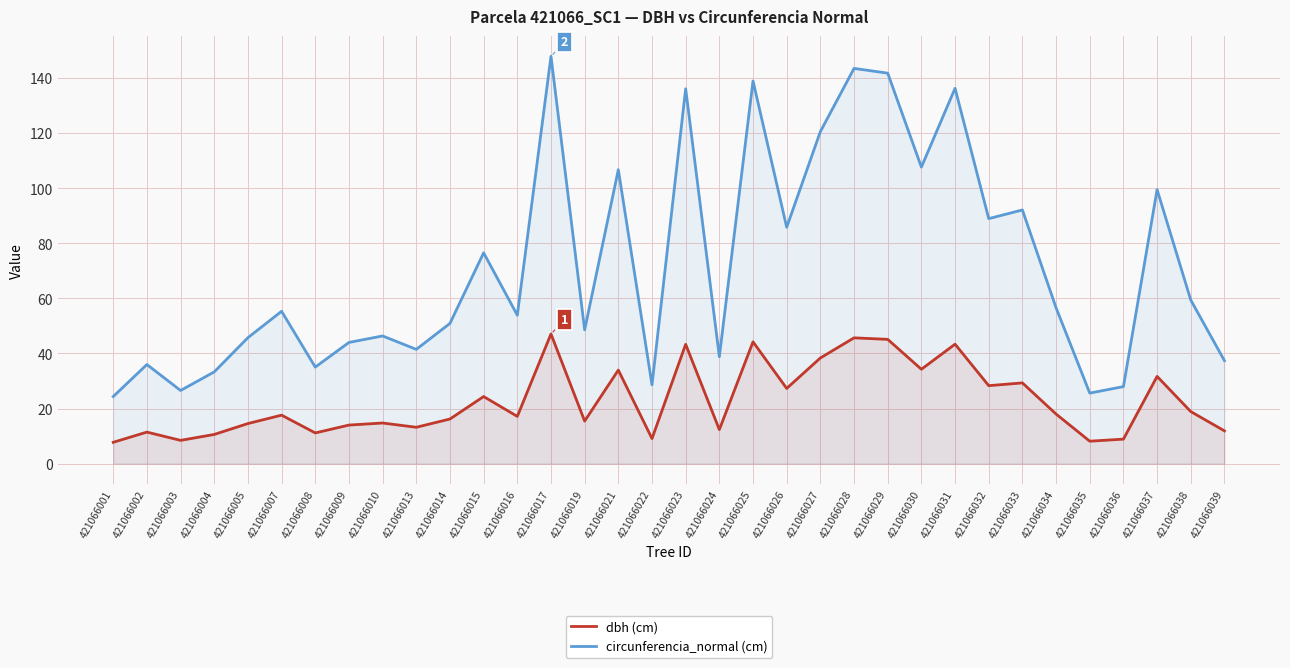

Reading left to right, what are all the values shown in this chart?

dbh (cm): 7.8	11.4	8.4	10.6	14.6	17.6	11.2	14.0	14.8	13.2	16.2	24.4	17.1	47.0	15.4	34.0	9.1	43.3	12.3	44.2	27.3	38.4	45.6	45.1	34.2	43.4	28.3	29.3	18.0	8.2	8.9	31.6	18.9	11.9
circunferencia_normal (cm): 24.4	36.0	26.6	33.3	45.7	55.3	35.0	44.0	46.3	41.5	50.9	76.5	53.9	147.8	48.5	106.7	28.6	136.0	38.8	138.9	85.8	120.5	143.4	141.7	107.6	136.2	88.9	92.0	56.5	25.6	28.0	99.4	59.4	37.4